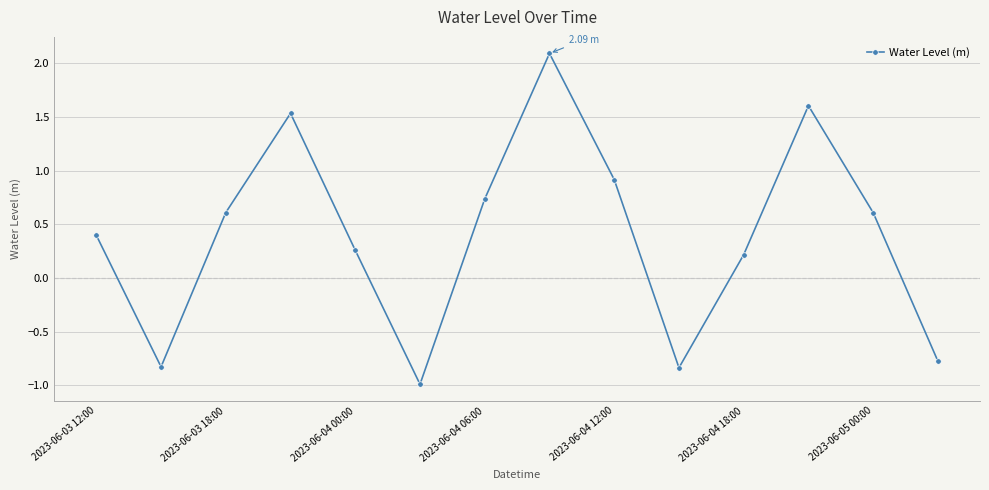

How many points are lower than both their immediate neighbors (excluding endpoints)?

3